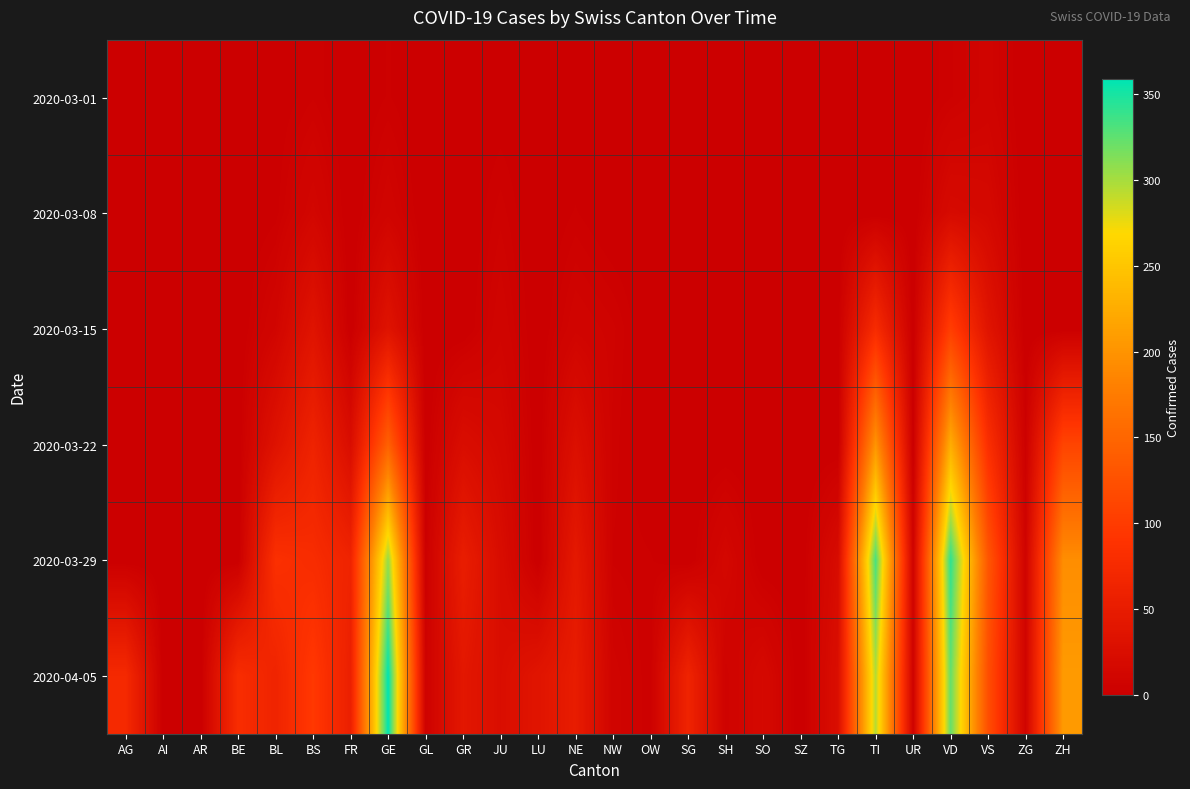

What is the greatest value displayed?

359